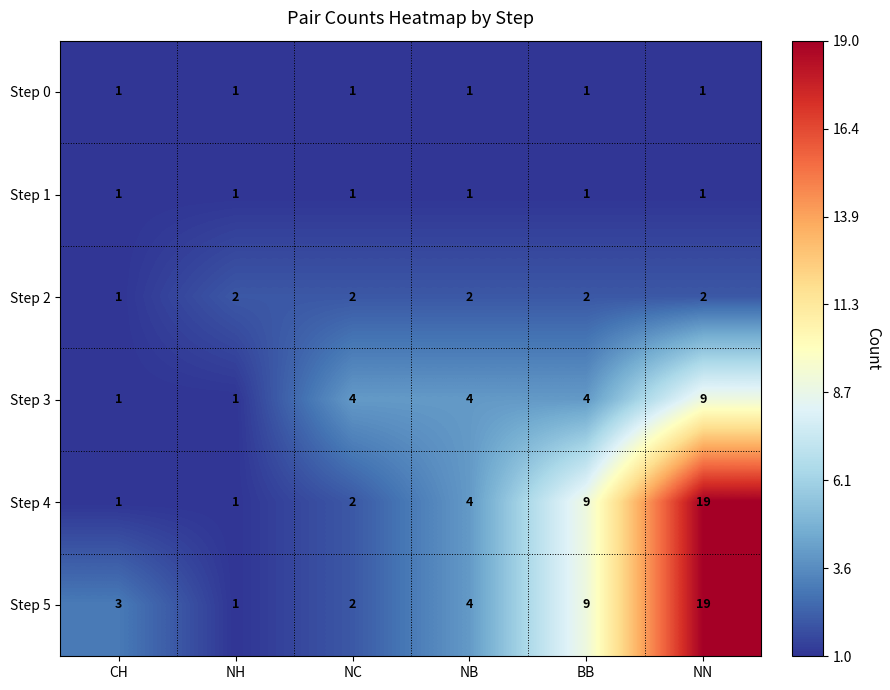

At how many categories does at least one series exceed 8?

2